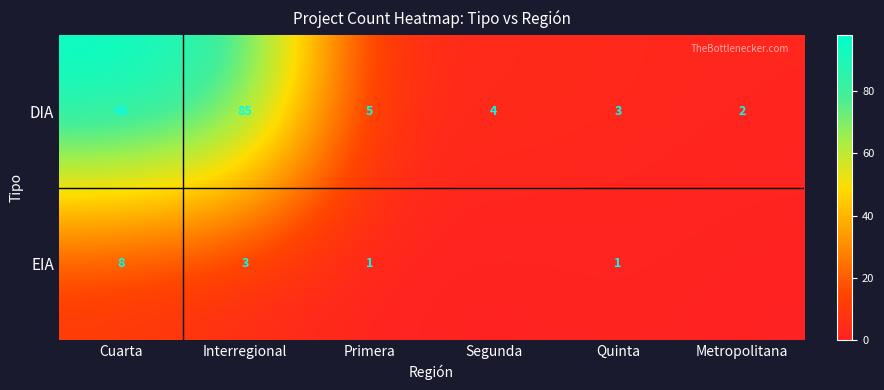

What is the average value of the DIA series?

33